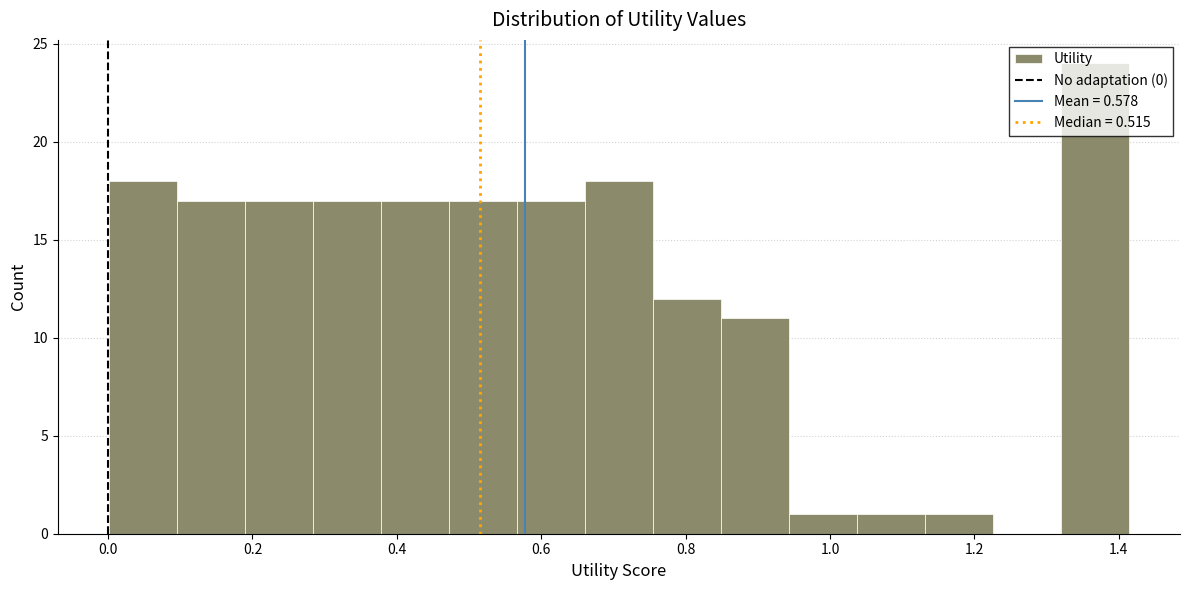

Reading left to right, transcribe this chart: for each bar, give the range it covers on the x-axis and its height. Neither the bar edges nor the heights are printed on the chart, so give them approximately, as read against the axes.

0.00 to 0.10: 18
0.10 to 0.18: 17
0.18 to 0.28: 17
0.28 to 0.38: 17
0.38 to 0.48: 17
0.48 to 0.56: 17
0.56 to 0.66: 17
0.66 to 0.76: 18
0.76 to 0.84: 12
0.84 to 0.94: 11
0.94 to 1.04: 1
1.04 to 1.14: 1
1.14 to 1.22: 1
1.22 to 1.32: 0
1.32 to 1.42: 24